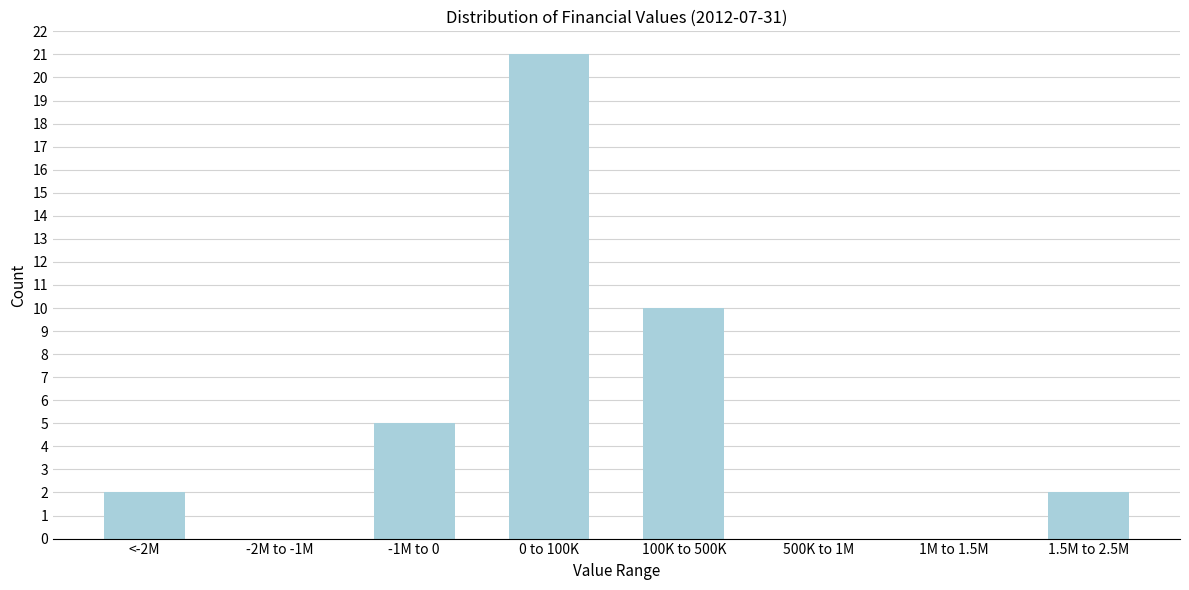

Reading right to left, what are all the values shown in this chart?

1.5M to 2.5M=2	1M to 1.5M=0	500K to 1M=0	100K to 500K=10	0 to 100K=21	-1M to 0=5	-2M to -1M=0	<-2M=2